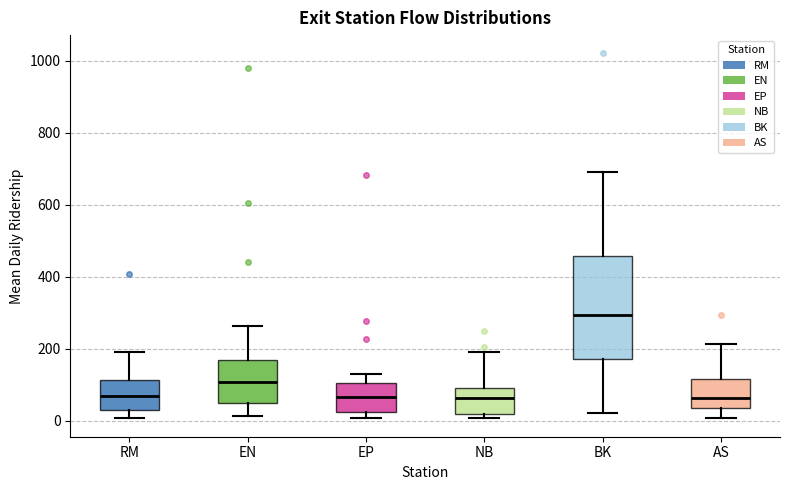

Reading left to right, transcribe this box plot: for each box, give where its median line is, the range the box spans, and where its two whiskers end, as read against the y-axis. The values are not printed on the chart, so give them approximately, as read against the axis.

RM: median 60, box 20 to 120, whiskers 0 to 180
EN: median 100, box 60 to 160, whiskers 20 to 260
EP: median 60, box 20 to 100, whiskers 0 to 120
NB: median 60, box 20 to 80, whiskers 0 to 200
BK: median 300, box 180 to 460, whiskers 20 to 700
AS: median 60, box 40 to 120, whiskers 0 to 220